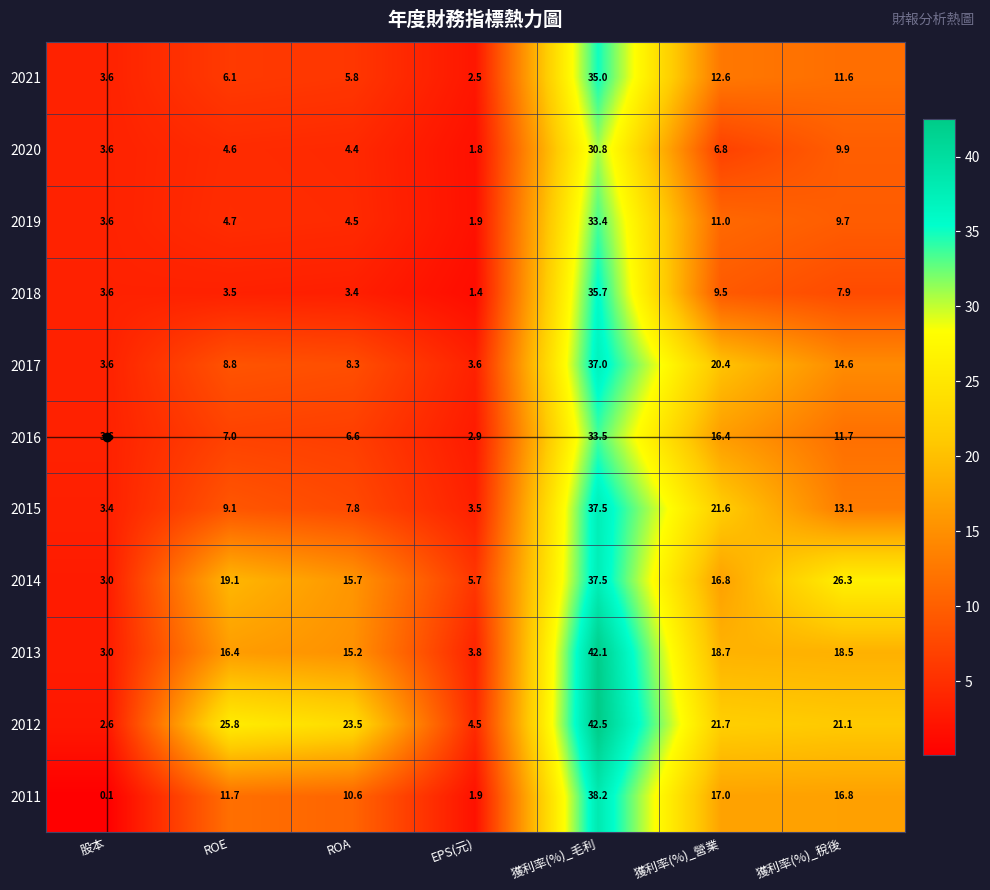

At which label is 2011 closest to 19?

獲利率(%)_營業